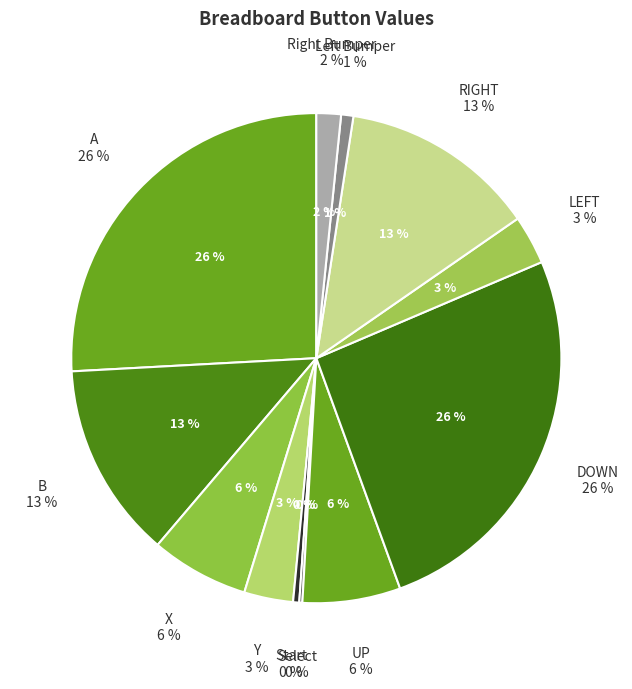

Rank the categories by value from lowest to highest.

Select, Start, Left Bumper, Right Bumper, Y, LEFT, X, UP, B, RIGHT, A, DOWN